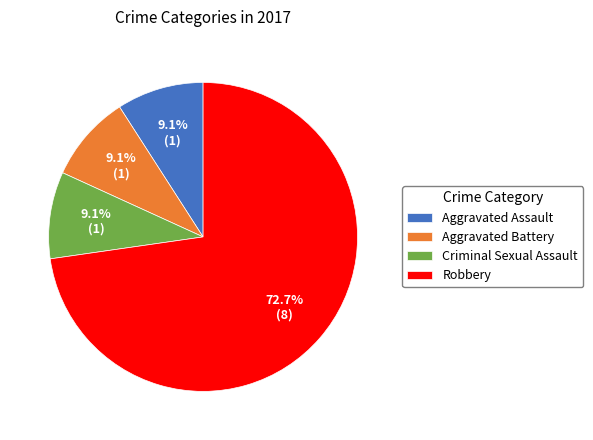

Is it true that Robbery is 73% of the pie?

True